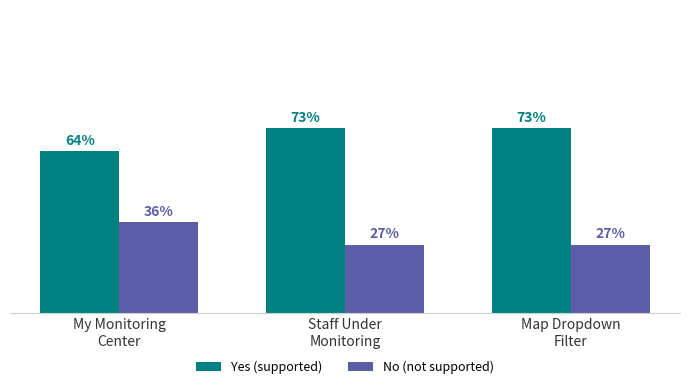

Which series has the largest total across all categories?

Yes (supported)